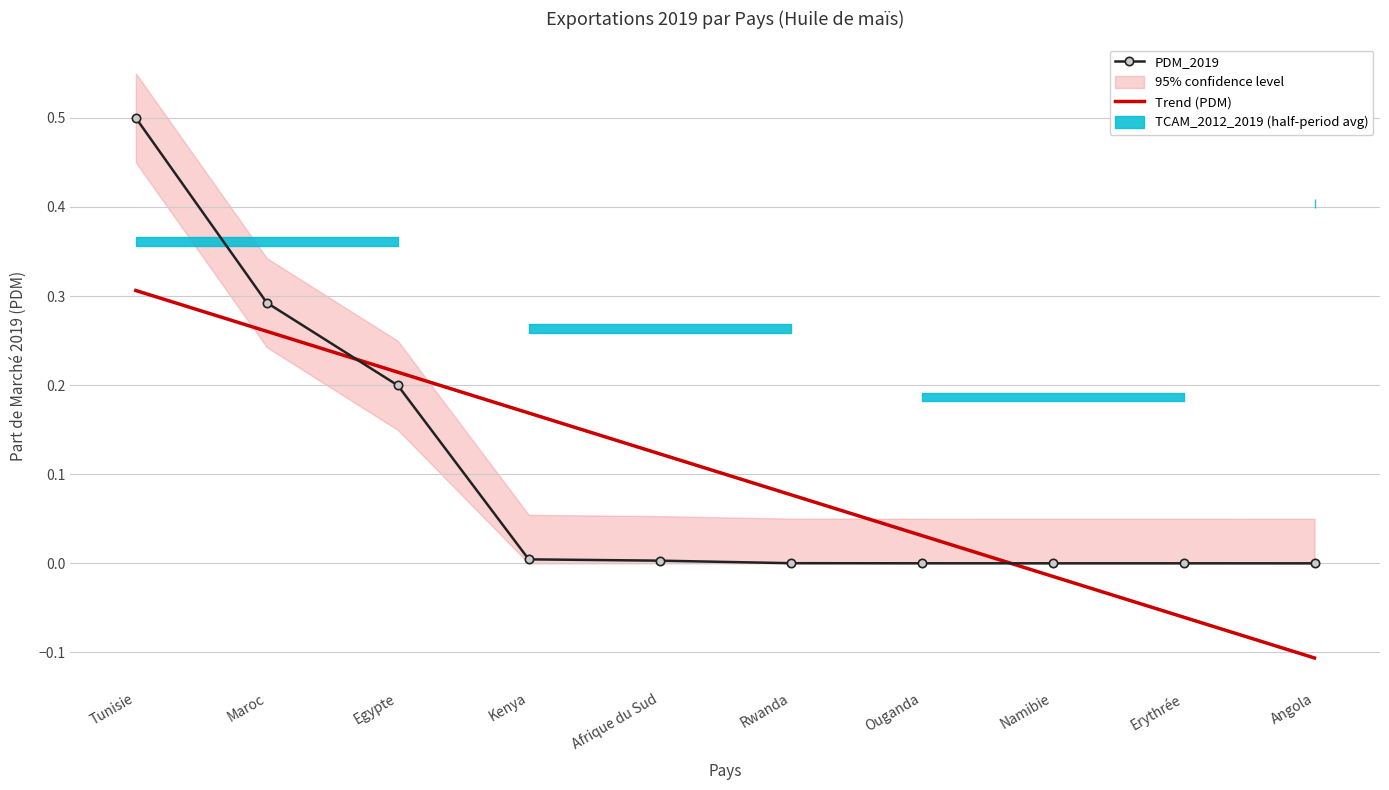

Which label corresponds to the largest value in the chart?

Tunisie